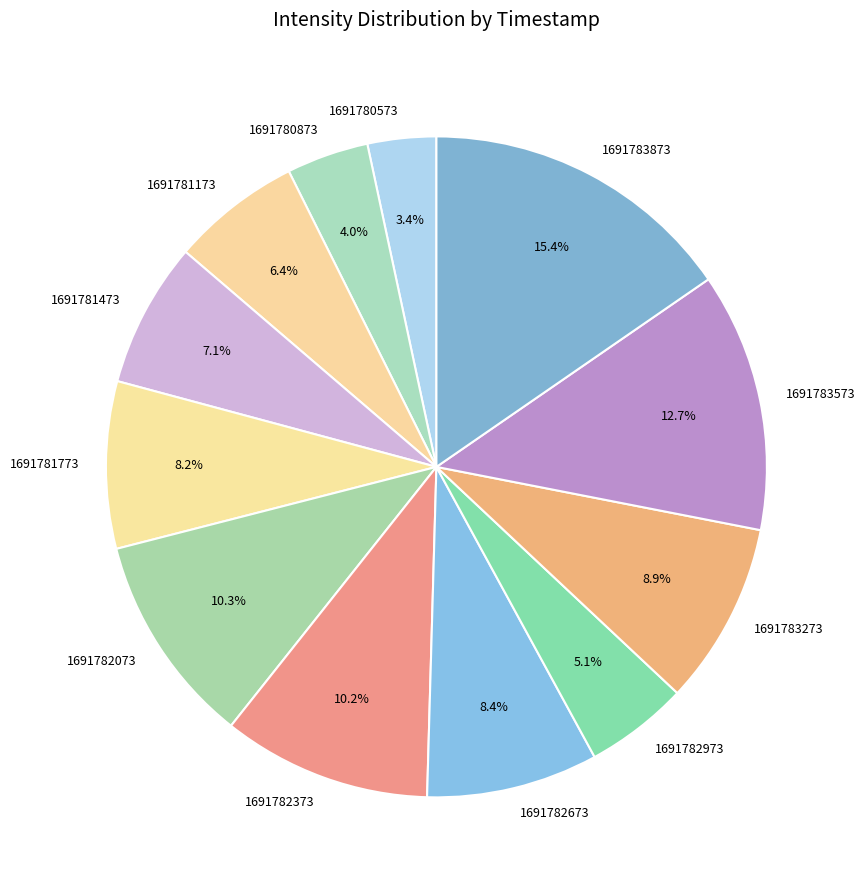

Is it true that 1691780873 is 11% of the pie?

False